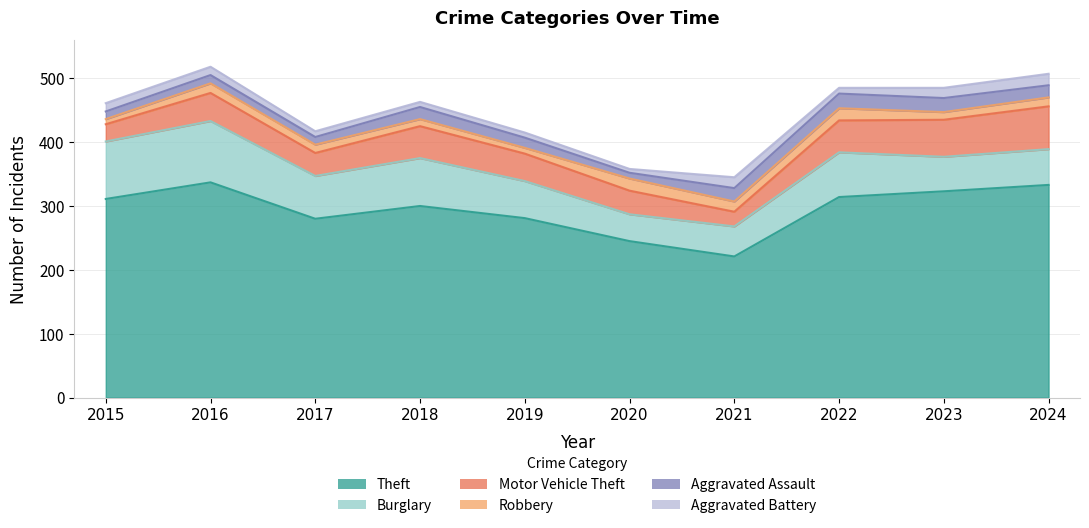

At which label is Robbery closest to 13?

2017